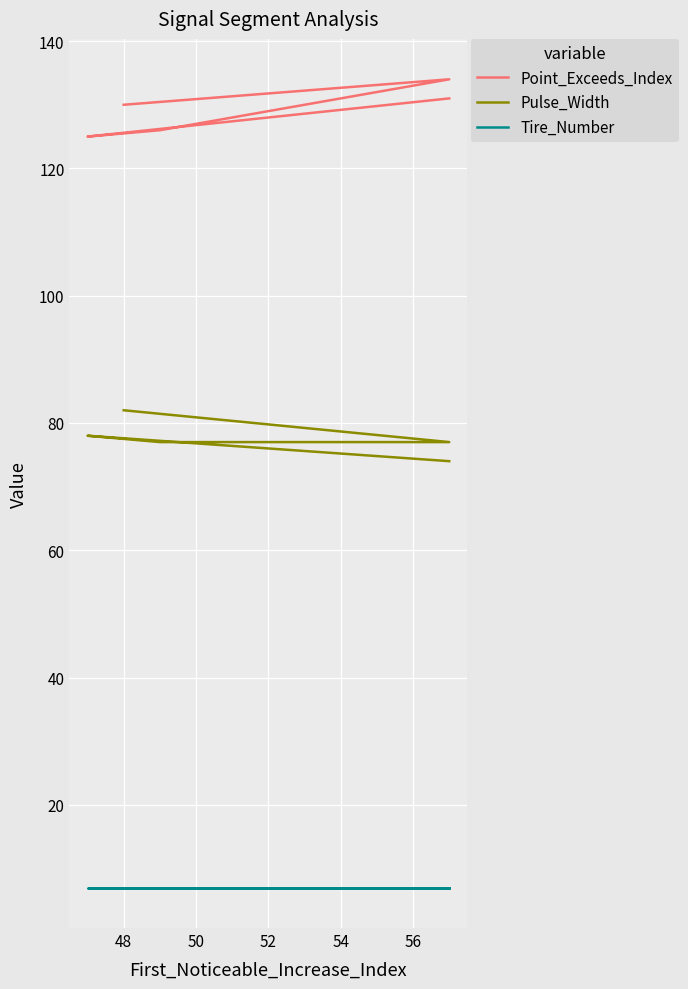

At how many categories does at least one series exceed 77?

5